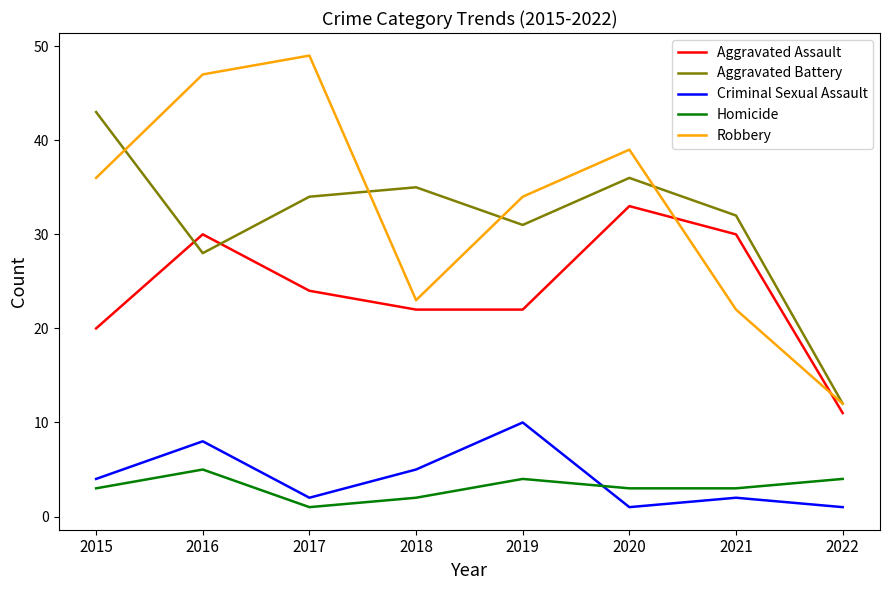

At how many categories does at least one series exceed 41?

3